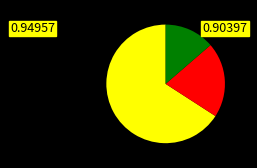

Does any single category account for the majority?

Yes